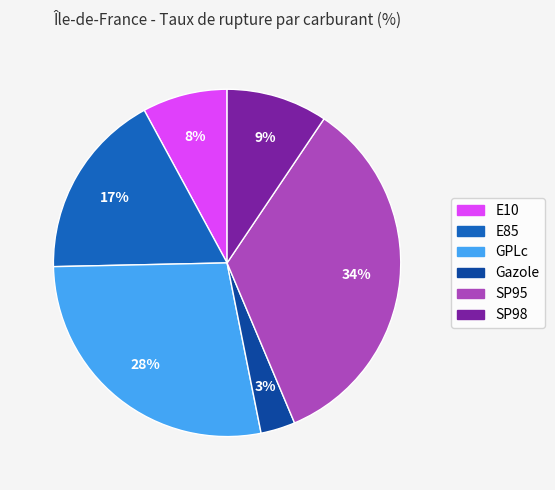

To the nearest percent, what is the difference between the SP95 and Gazole slice percentages?

31%